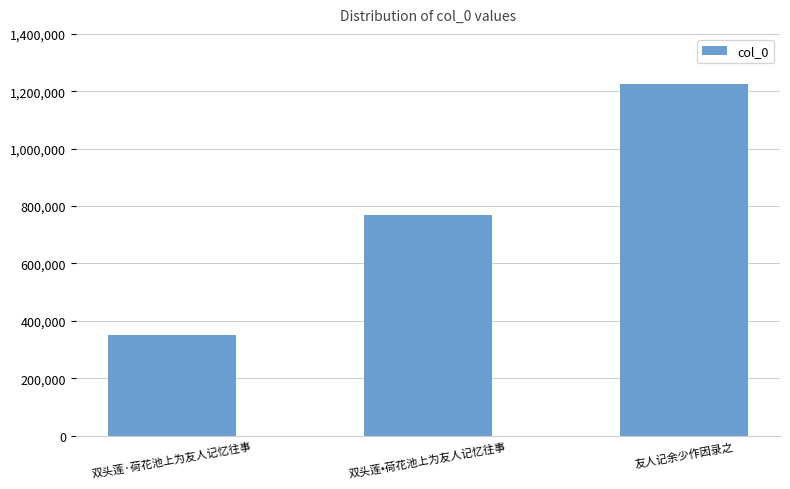

What is the difference between the values at 双头莲·荷花池上为友人记忆往事 and 双头莲•荷花池上为友人记忆往事?

419331